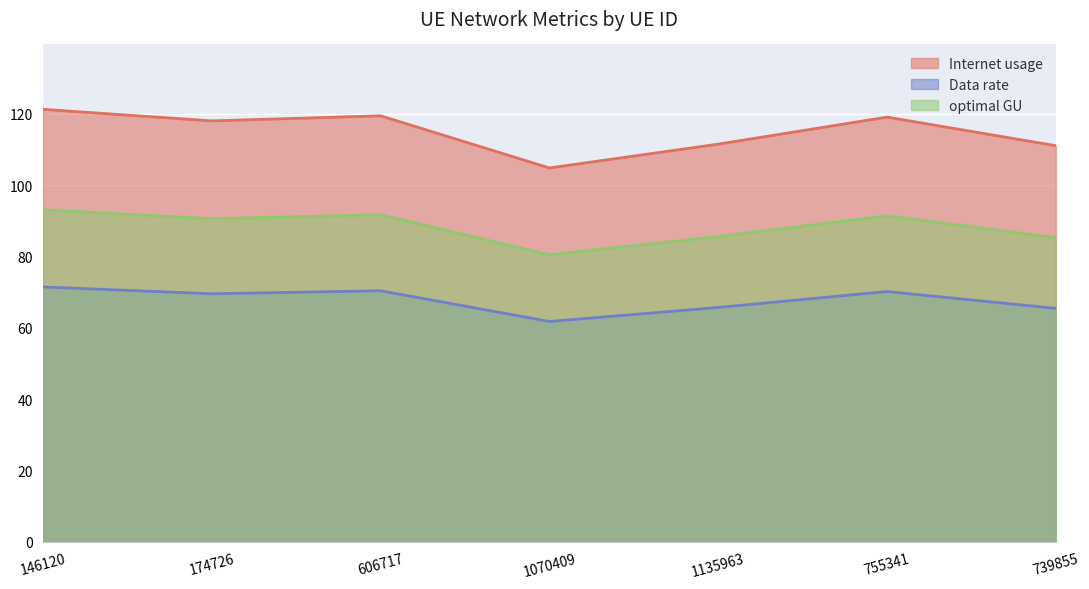

Which series has the largest total across all categories?

Internet usage